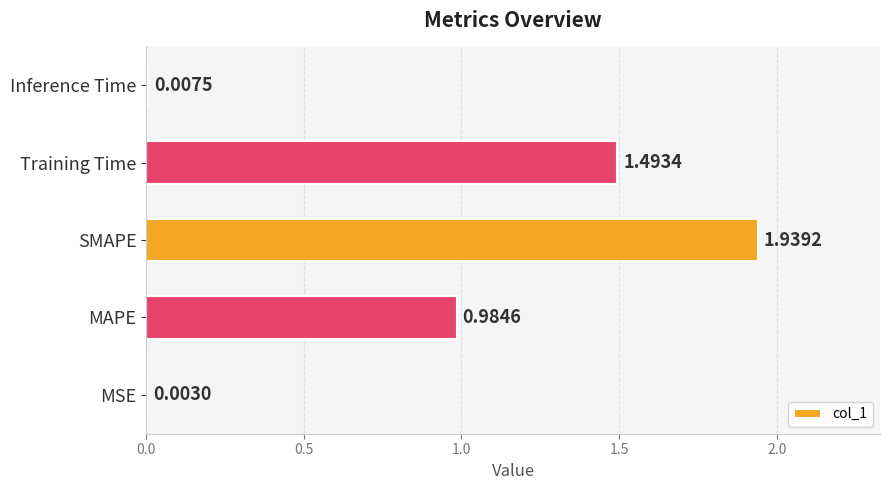

At which label is the value closest to 0?

MSE